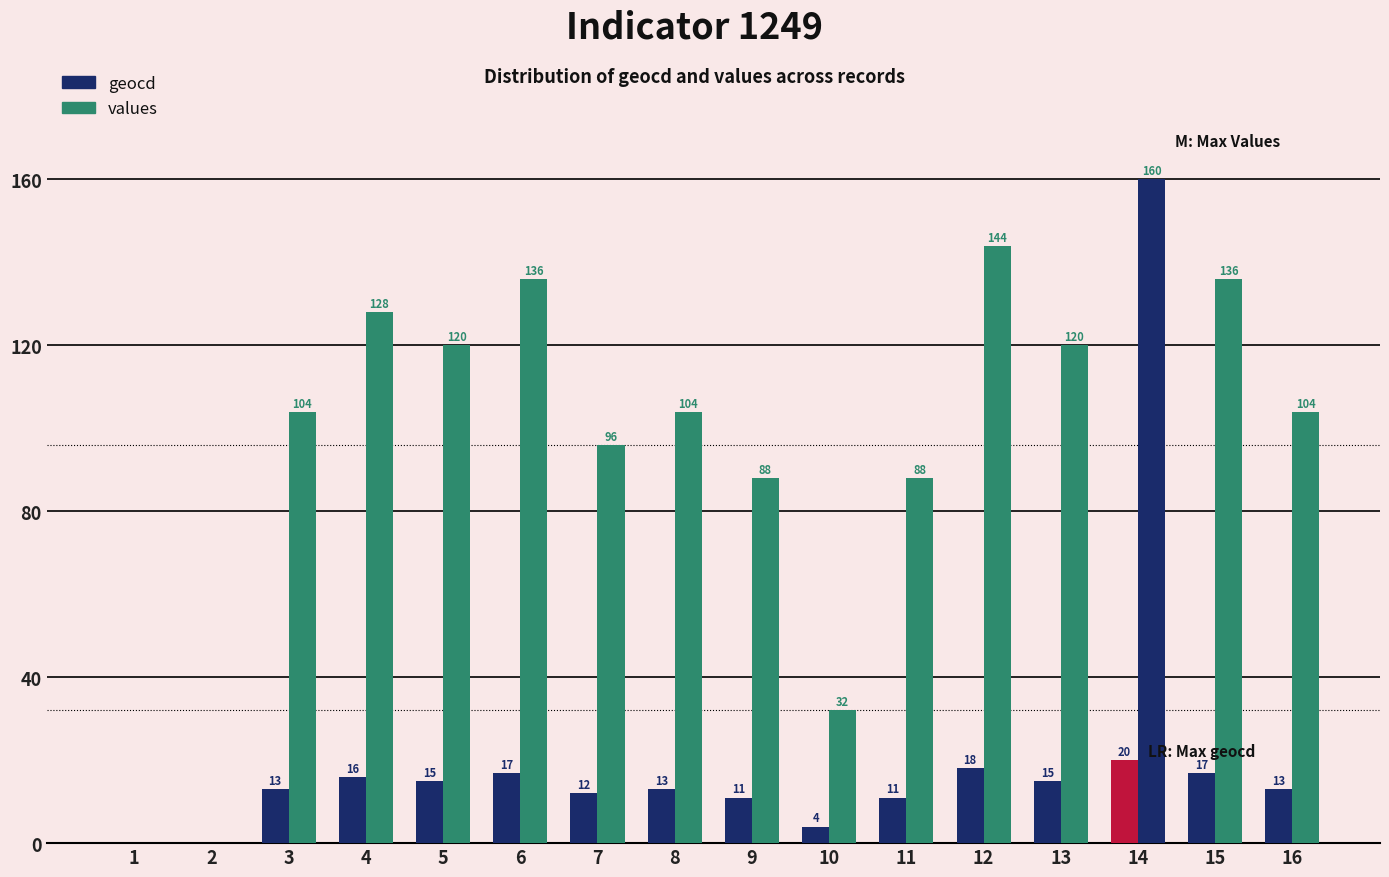

How many positive values does the values series have?

14